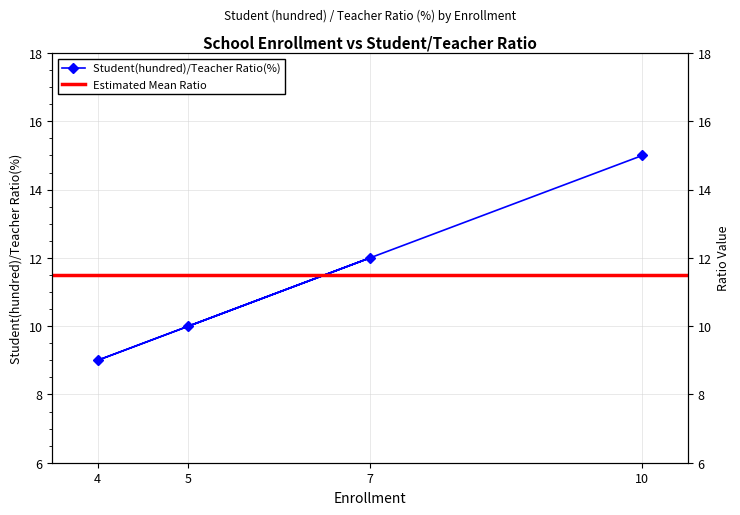

What is the minimum value shown in the chart?

9